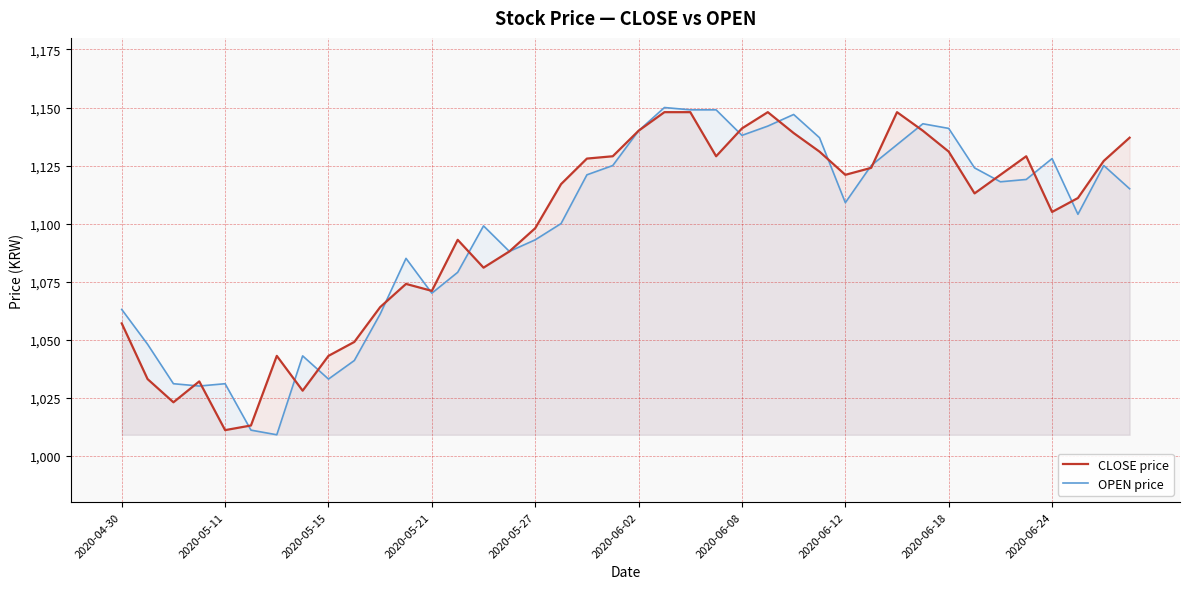

What is the sum of all CLOSE price values?

43906